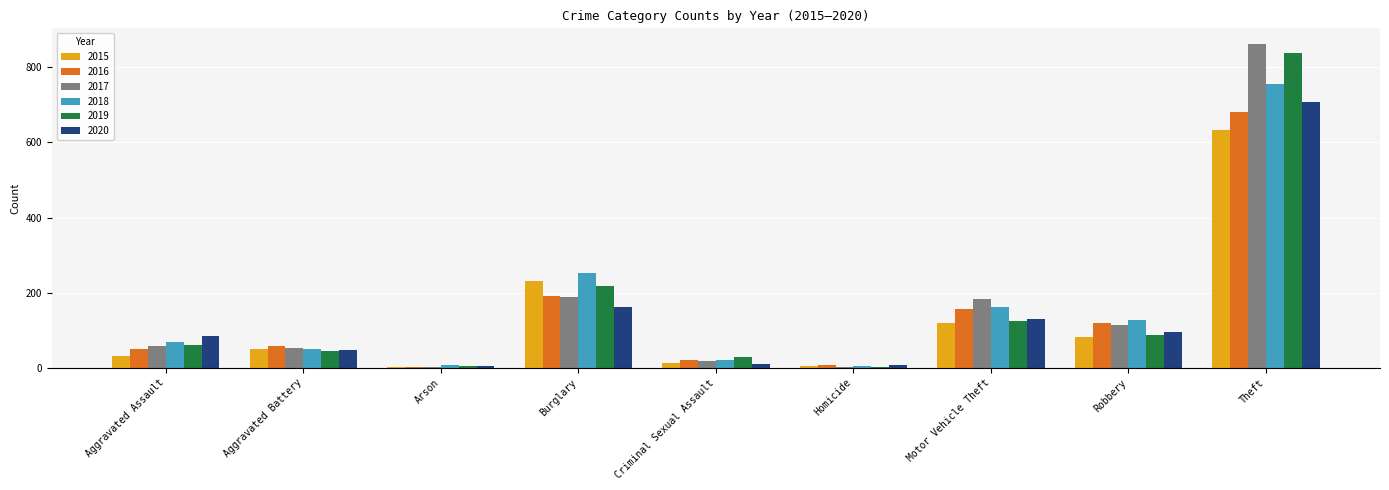

Which series changed the most between Motor Vehicle Theft and Theft?

2019